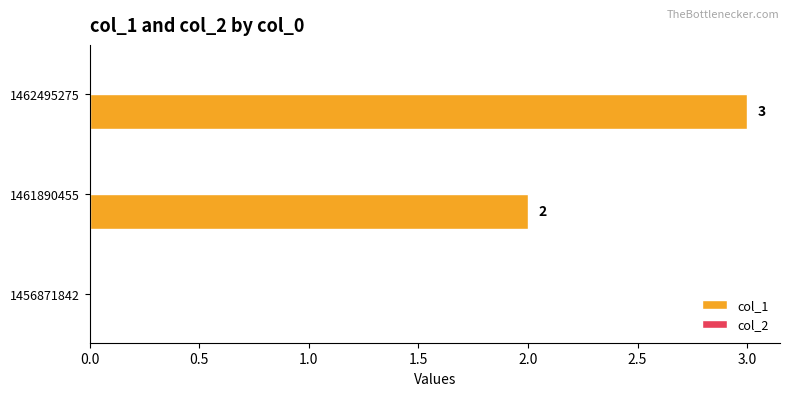

What is the greatest value displayed?

3